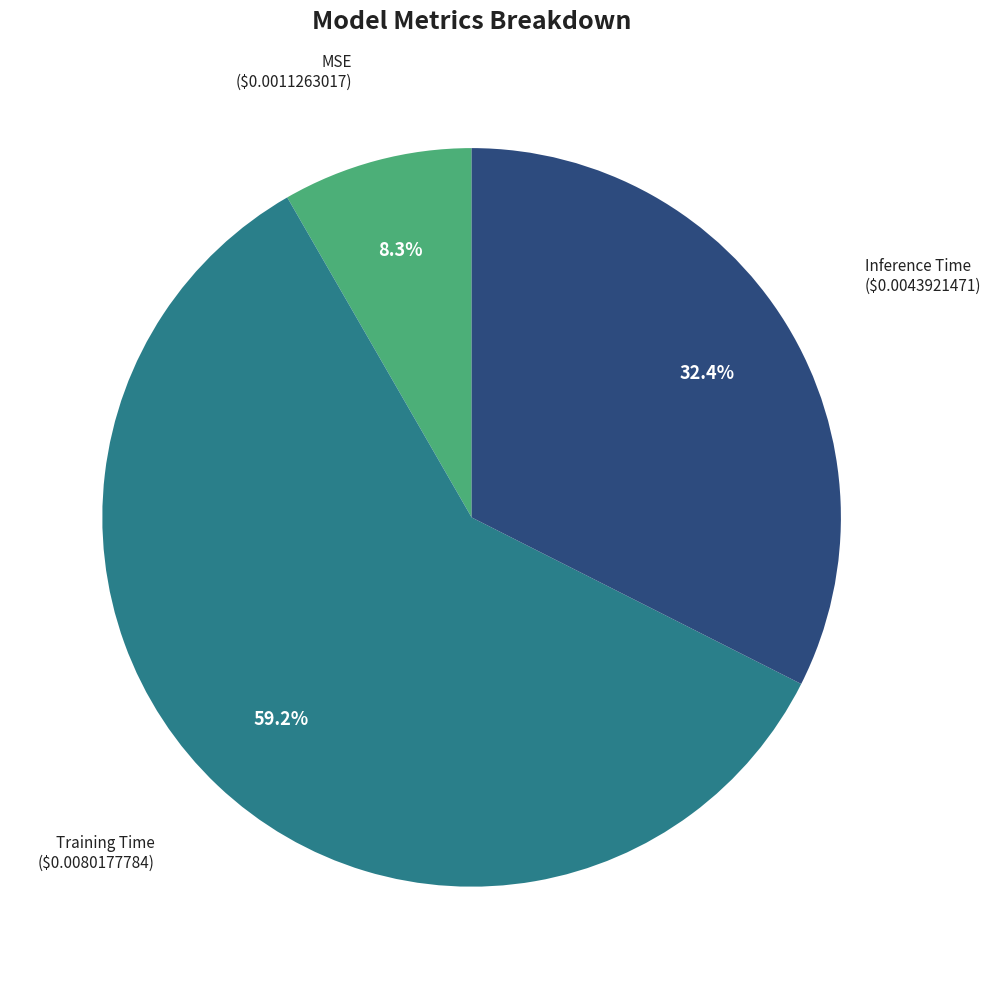

Does Training Time account for over 50% of the chart?

Yes